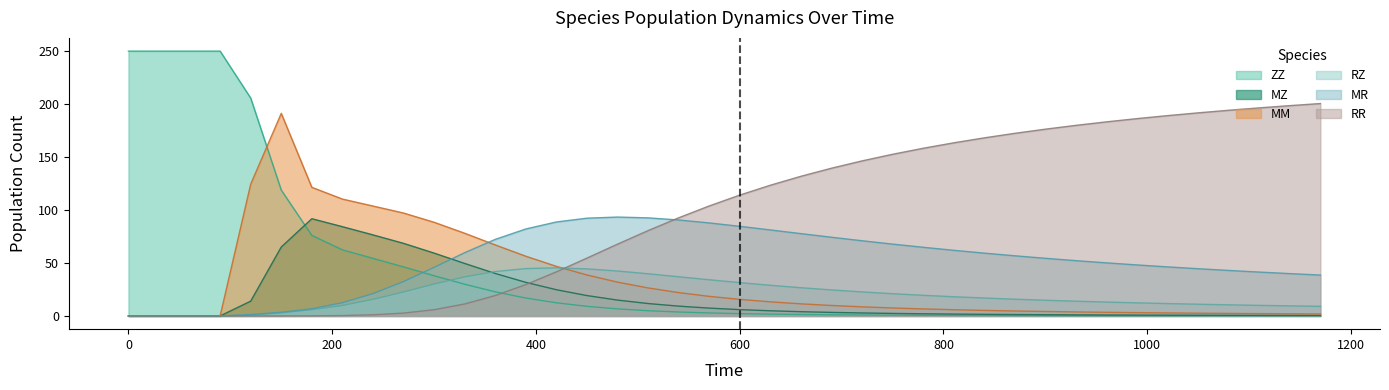

Which series has the largest total across all categories?

RR